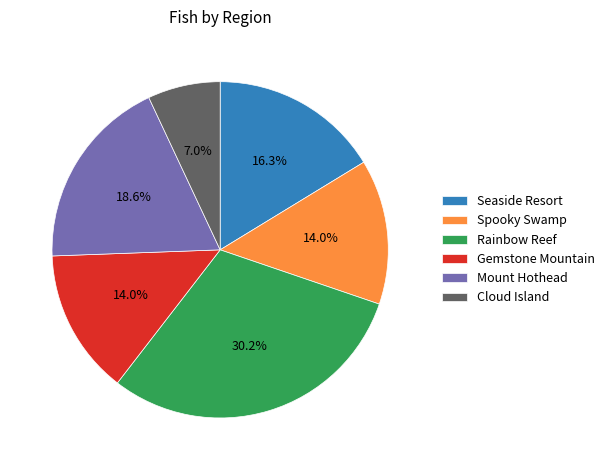

Is Cloud Island the majority of the pie?

No